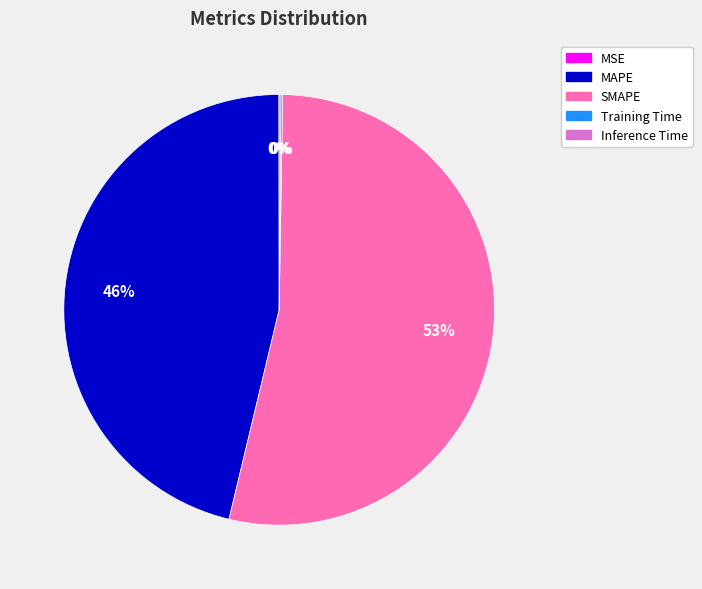

To the nearest percent, what is the average slice percentage?

20%